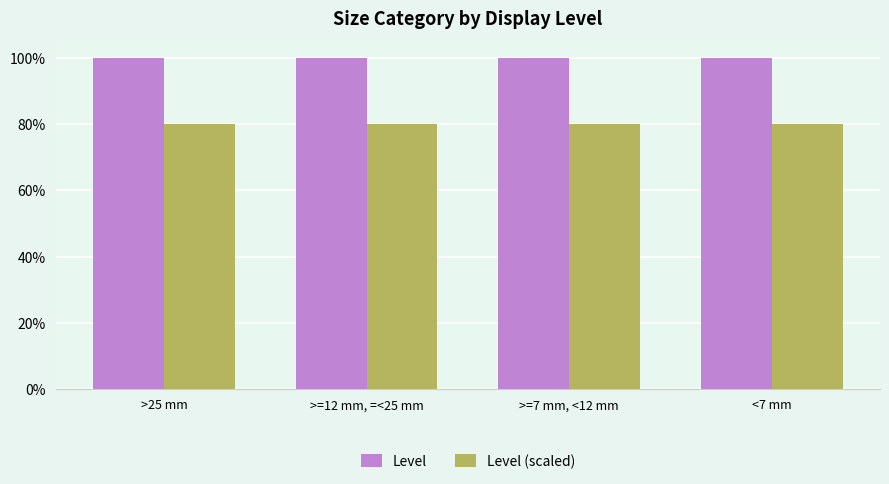

Is the value of Level at >25 mm greater than the value of Level (scaled) at >=7 mm, <12 mm?

Yes